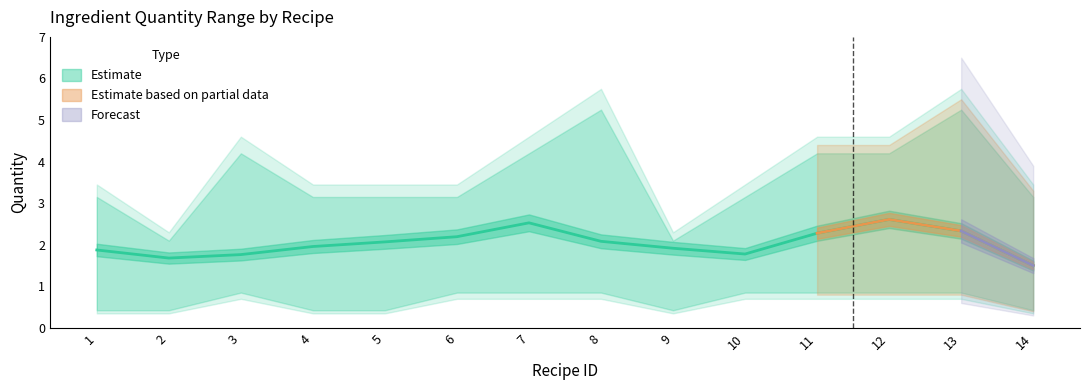

At which label does Min Quantity reach its minimum?

1